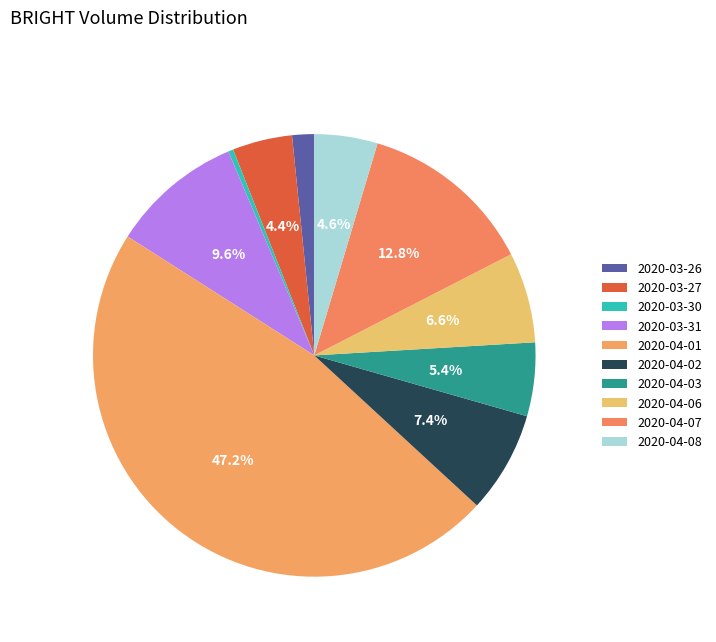

To the nearest percent, what is the difference between the 2020-04-03 and 2020-04-02 slice percentages?

2%